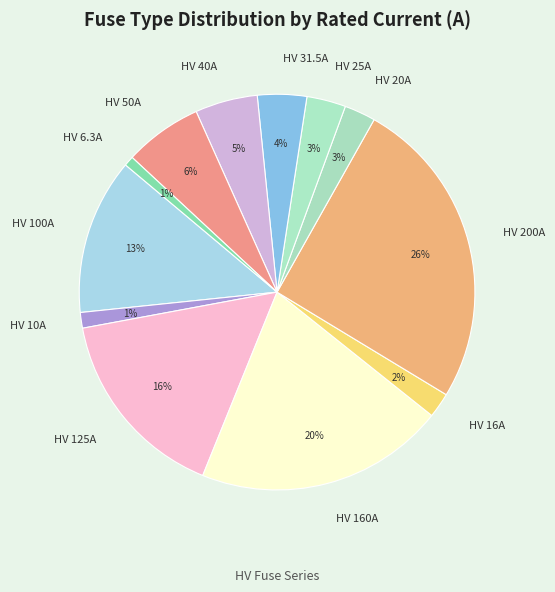

What is the largest slice in the pie chart?

HV 200A